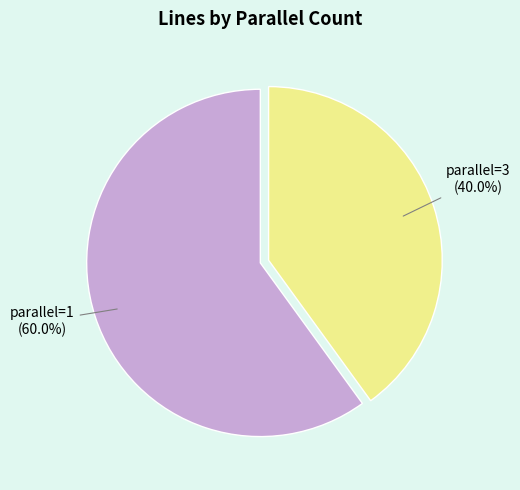

Is there a majority slice in this chart?

Yes